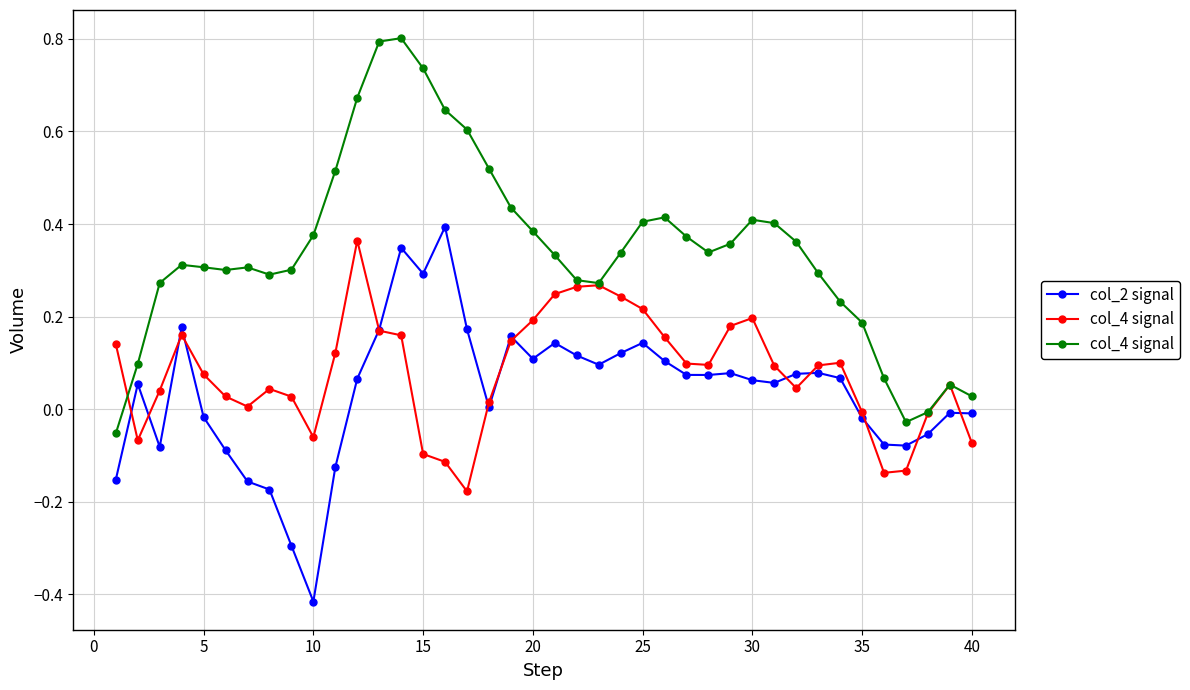

True or false: col_2 signal and col_4 signal intersect in this chart.

False